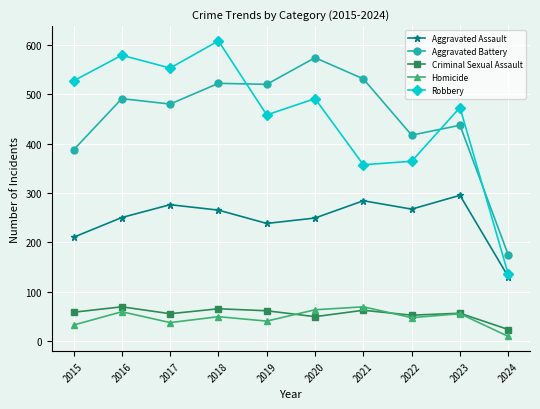

What is the value of the Homicide point at the 1st from the left?

32